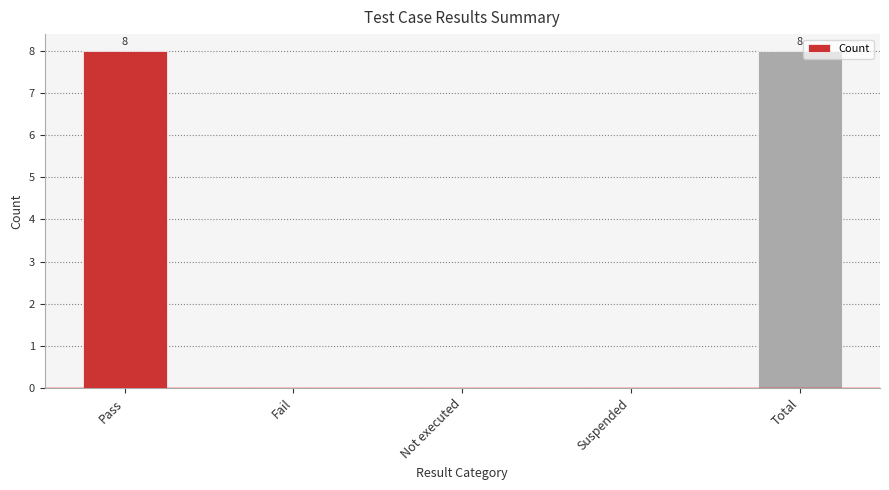

What is the greatest value displayed?

8